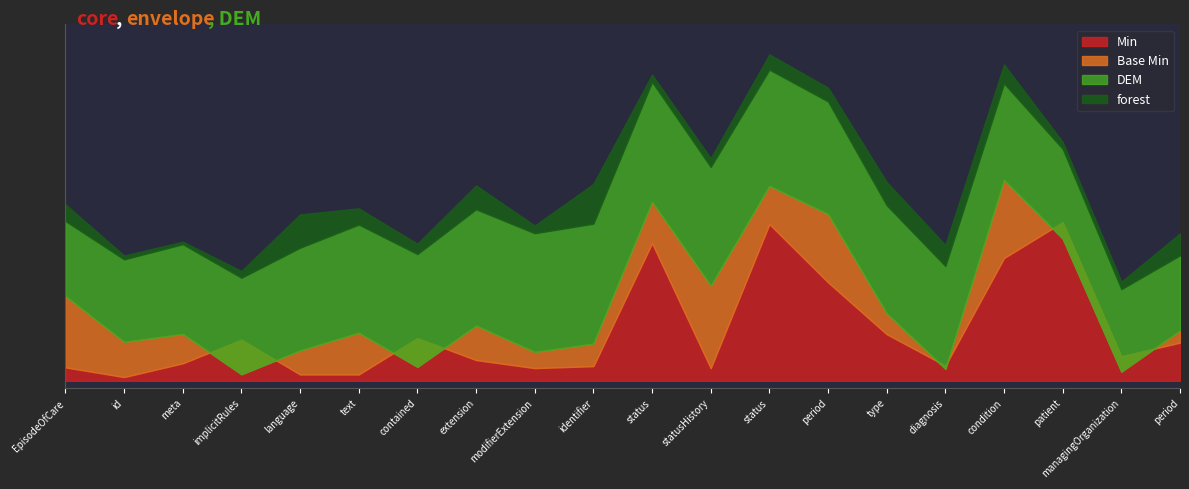

Reading left to right, what are all the values shown in this chart?

Min: 0	0	0	0	0	0	0	0	0	0	1	0	1	1	0	0	1	1	0	0
Base Min: 0	0	0	0	0	0	0	0	0	0	1	0	1	1	0	0	1	1	0	0